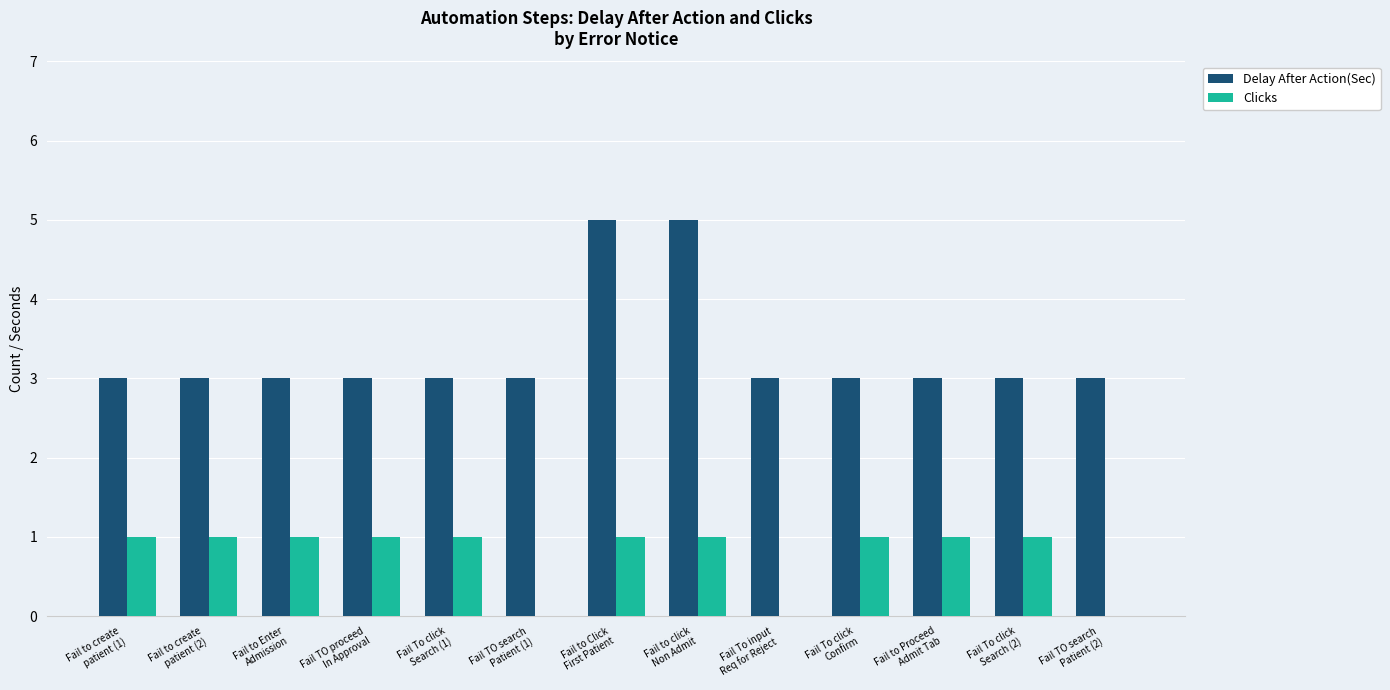

How many categories are shown in the chart?

13